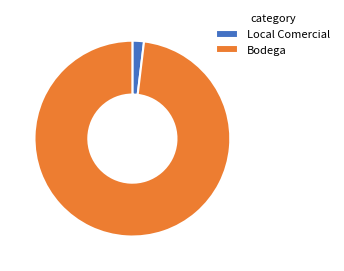

Does Local Comercial account for over 50% of the chart?

No